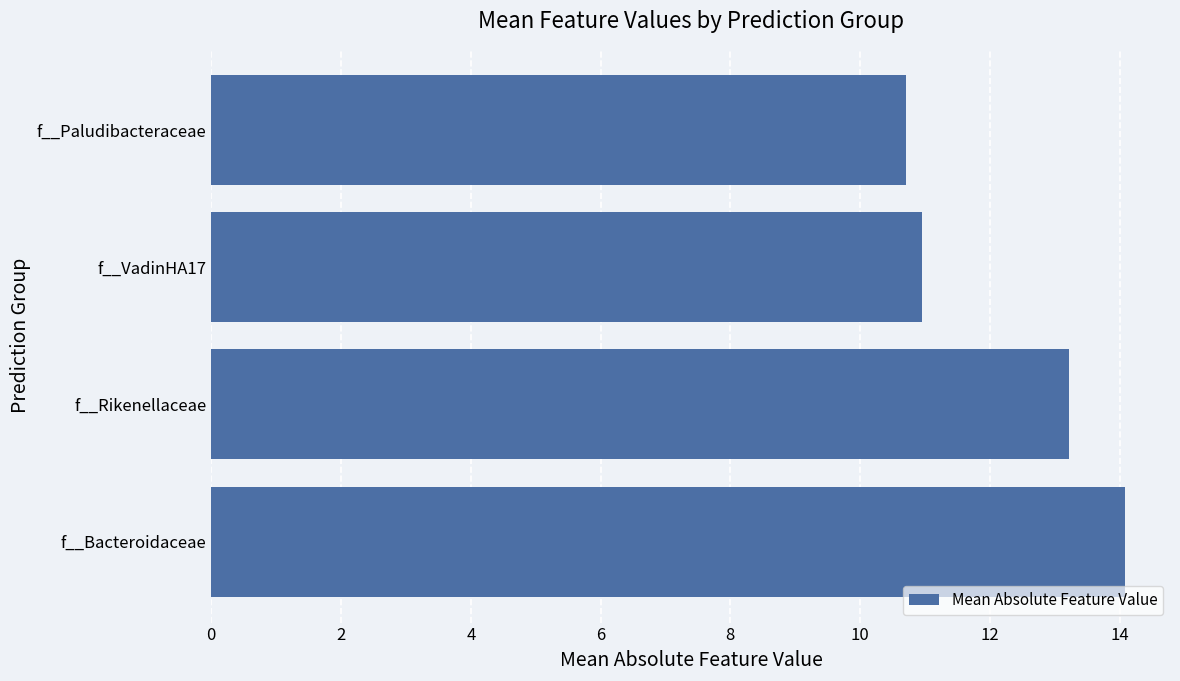

Reading bottom to top, extract all data points from this chart.

14.1	13.2	10.9	10.7